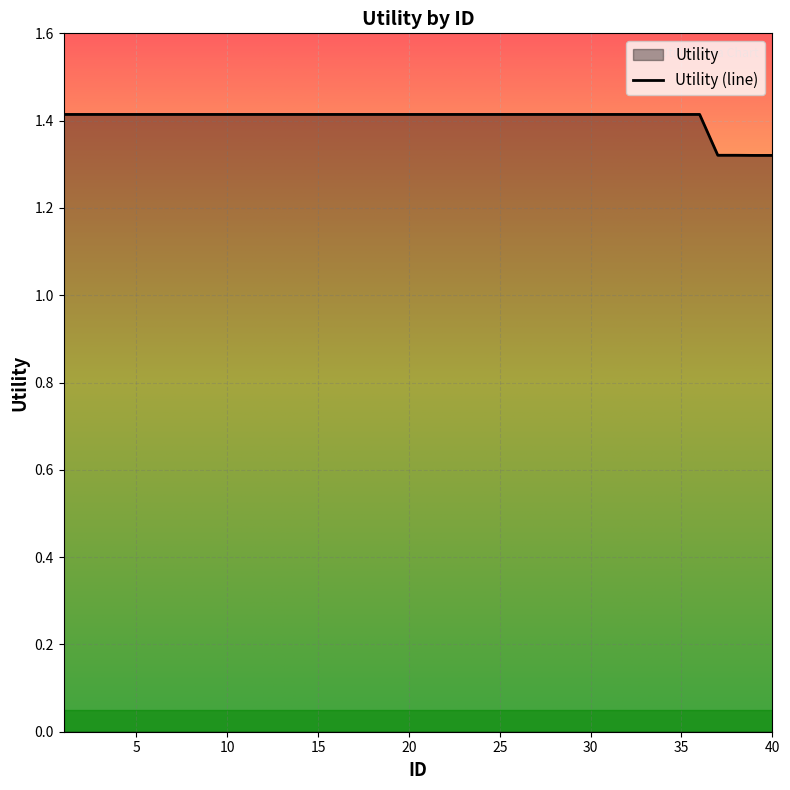

The value at 28 is 1.4. True or false?

True